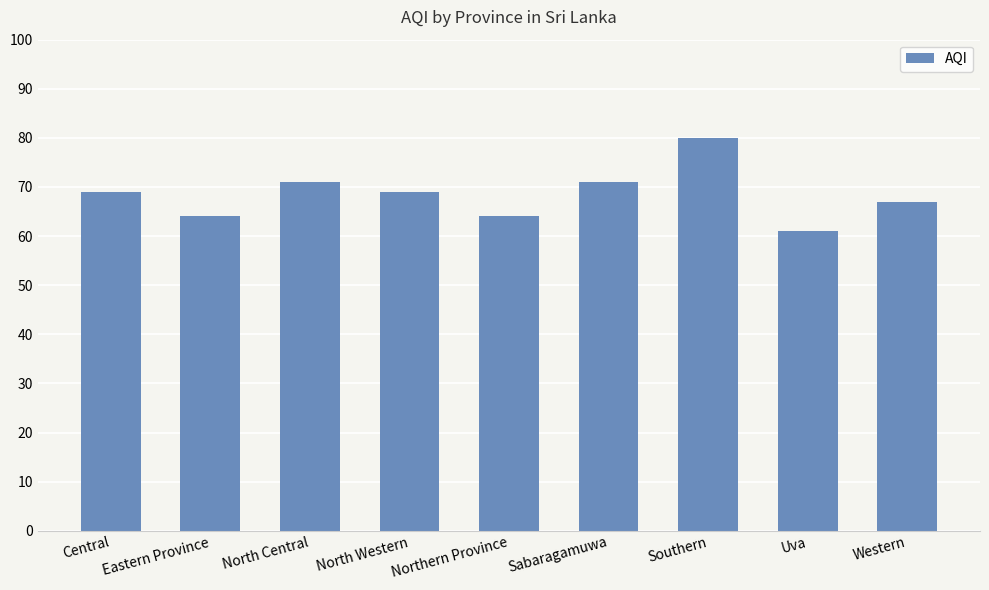

What is the label of the 5th bar from the left?

Northern Province